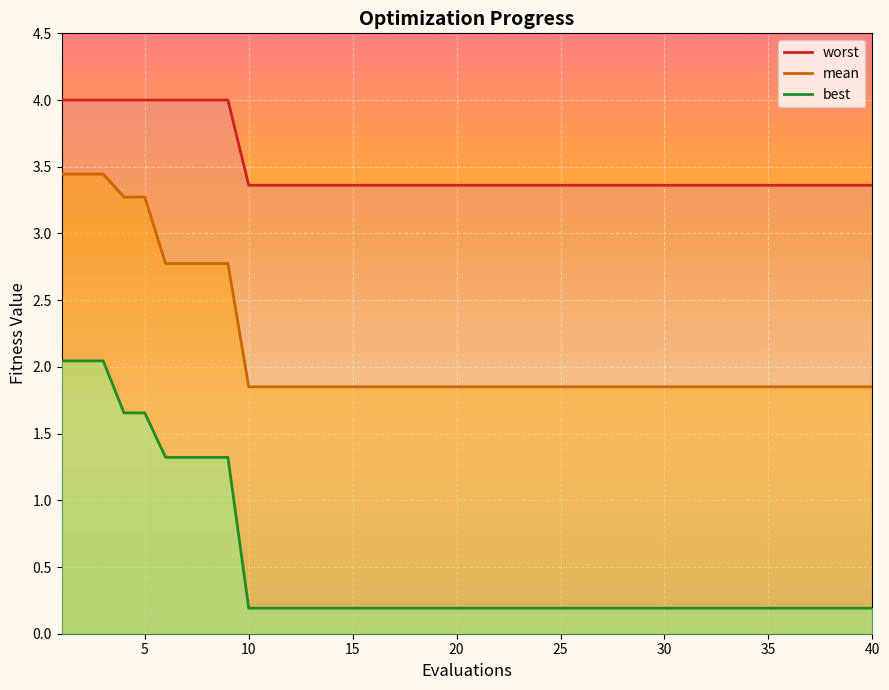

What is the difference between the maximum and minimum values in the mean series?

1.6